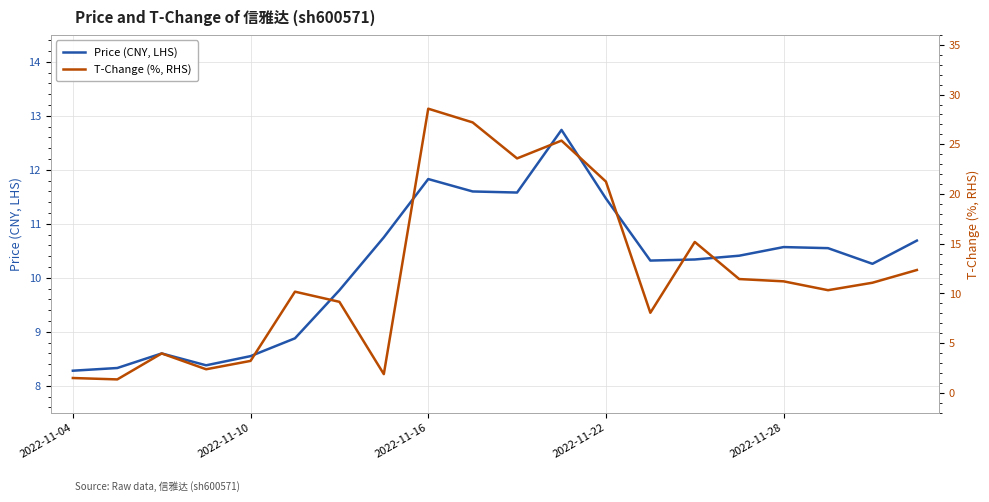

Is it true that Price (CNY, LHS) equals 11.5 at 2022-11-22?

True